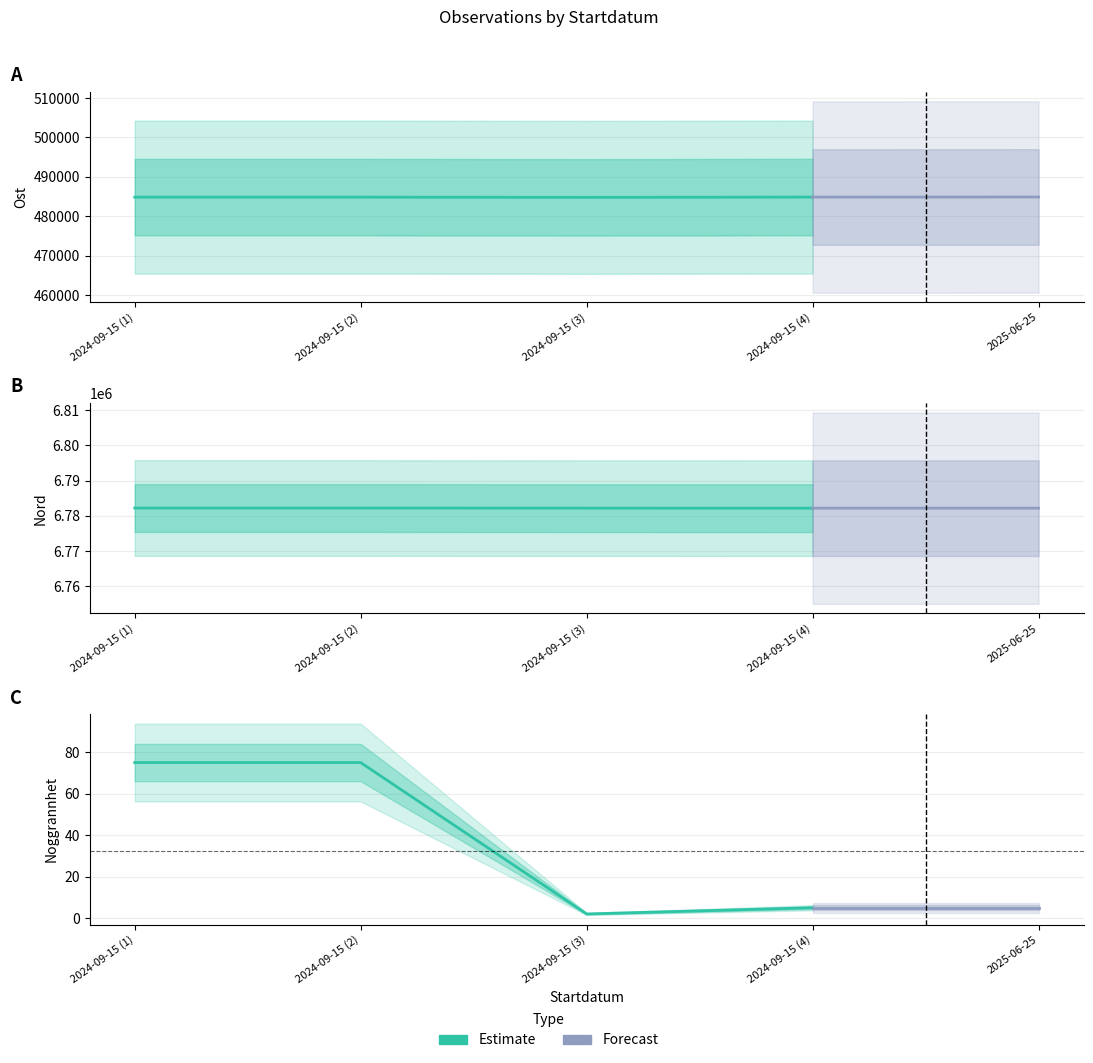

Is this an area chart (filled region under the line)?

No